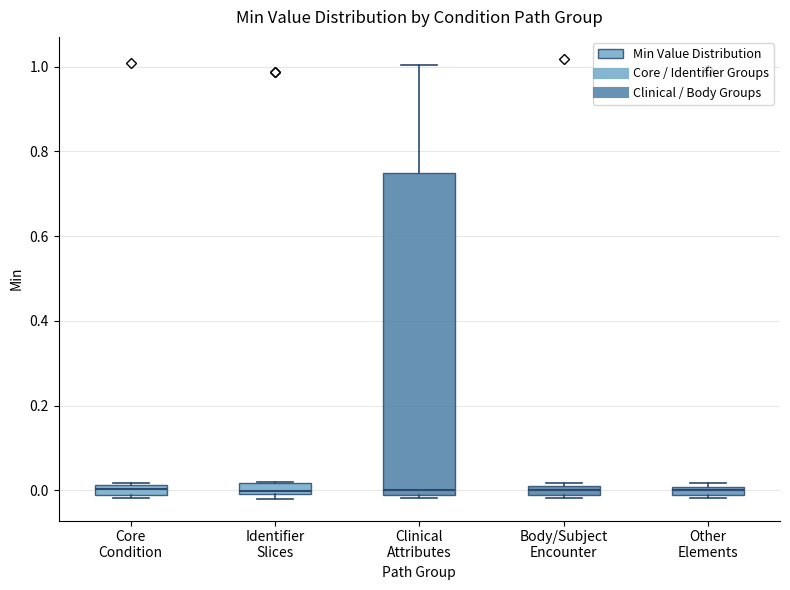

Where does the upper whisker of the box for Clinical Attributes end on the y-axis? The values are not printed on the chart, so give them approximately, as read against the axis.

1.00